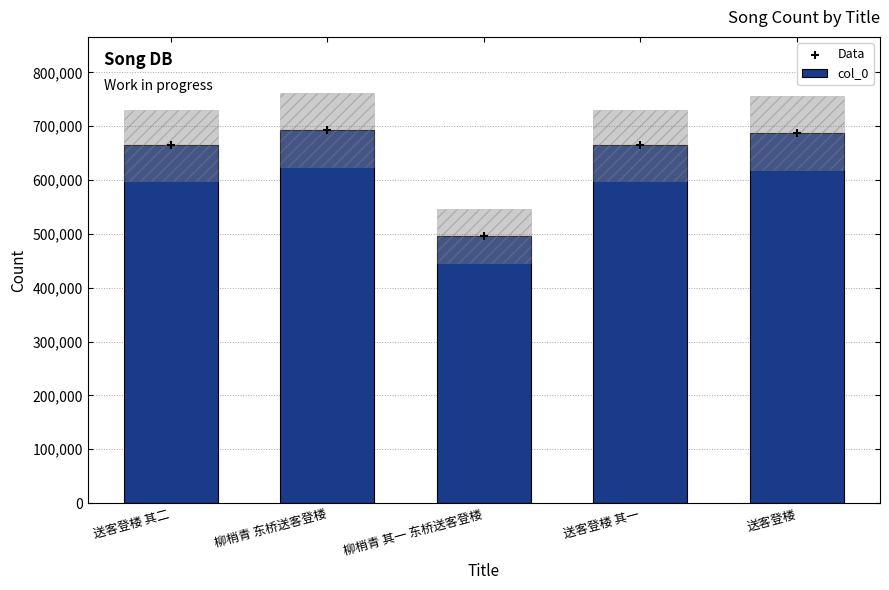

Is the value of Data at 送客登楼 其二 greater than the value of col_0 at 送客登楼 其二?

No